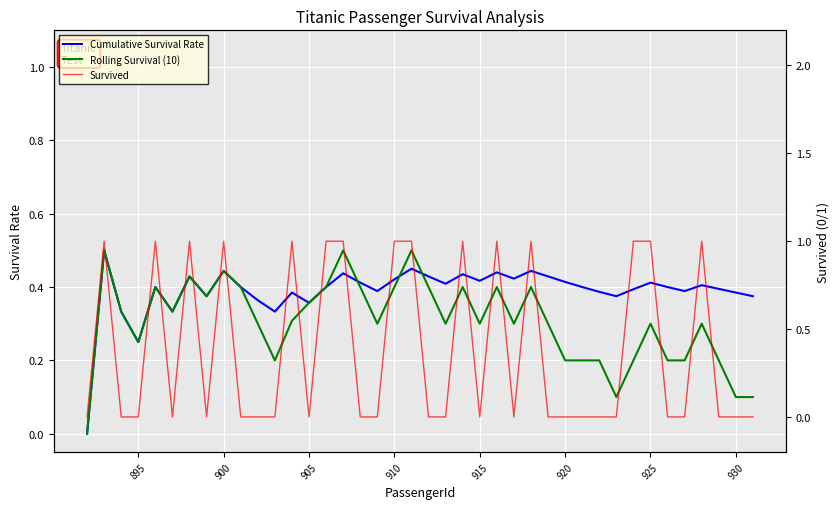

What is the maximum value for Rolling Survival (10)?

0.5